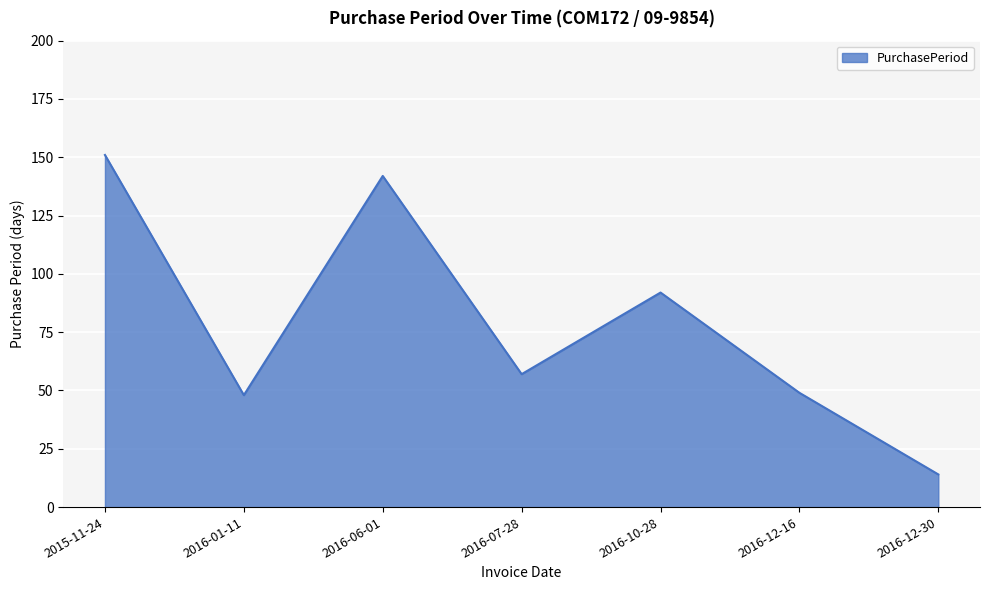

Reading left to right, transcribe all the data shown in this chart.

151	48	142	57	92	49	14